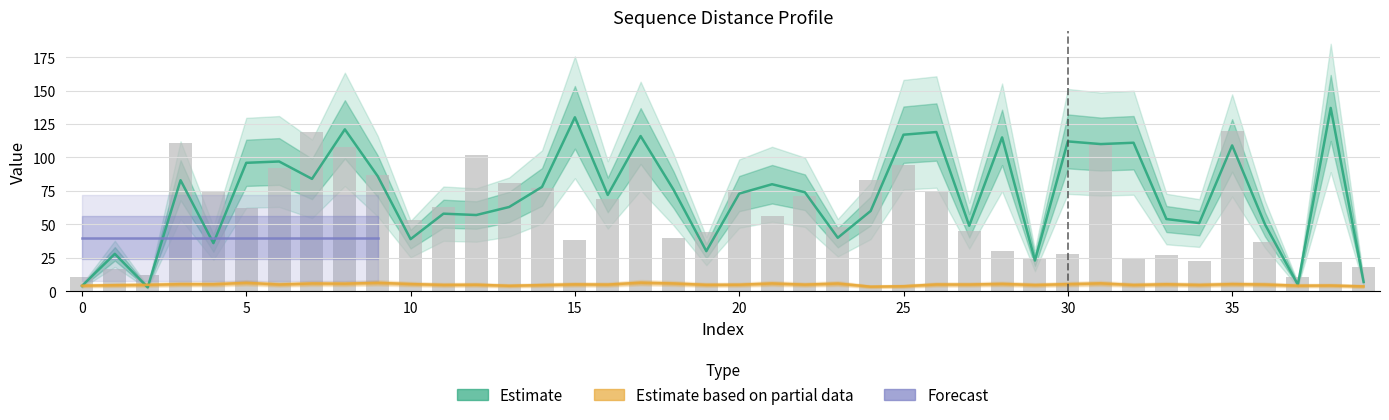

How many categories are shown in the chart?

40